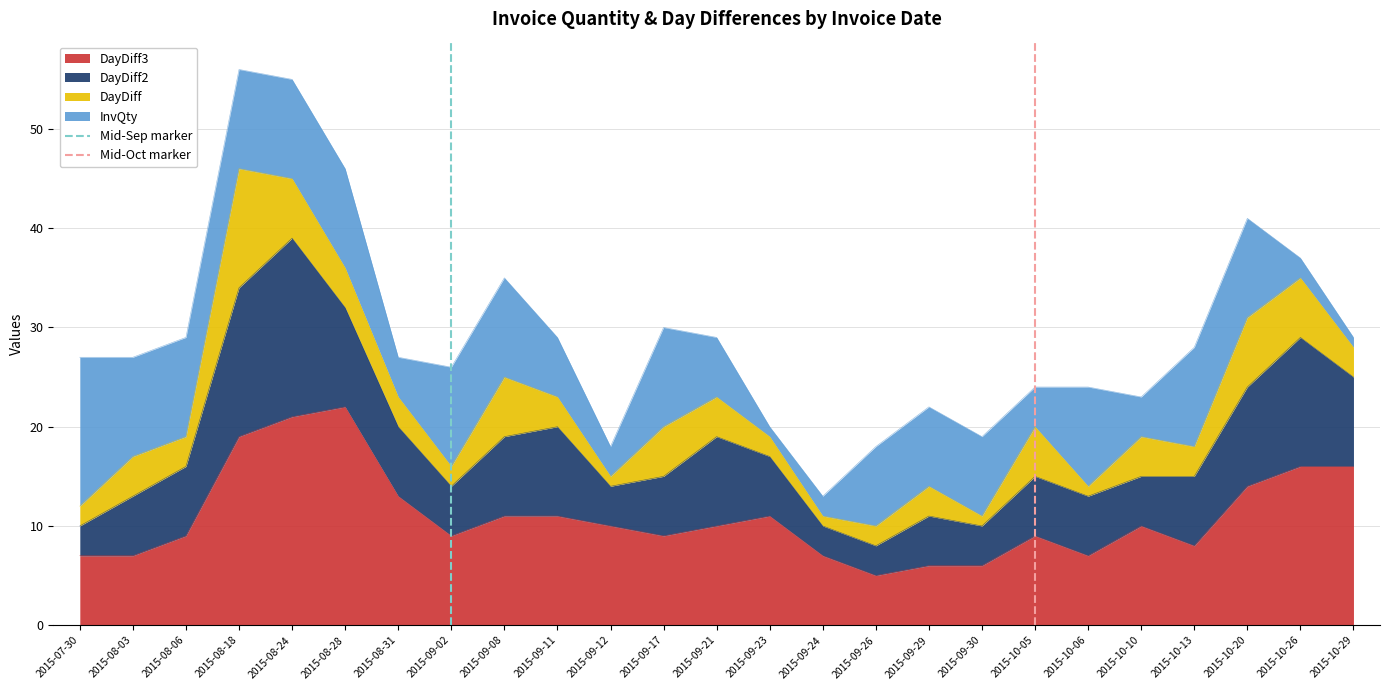

The DayDiff3 series shows 7 at 2015-10-10. True or false?

False